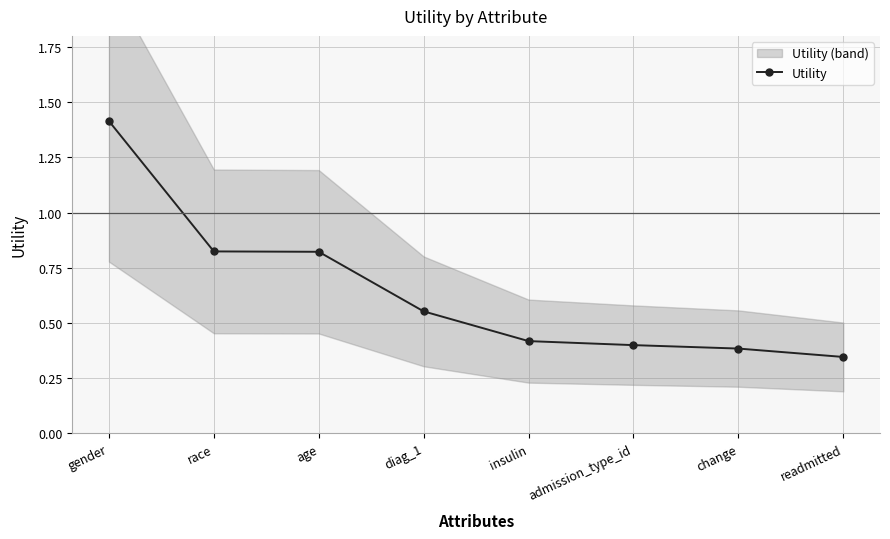

Reading left to right, list all the values displayed in this chart.

gender=1.4	race=0.8	age=0.8	diag_1=0.6	insulin=0.4	admission_type_id=0.4	change=0.4	readmitted=0.3